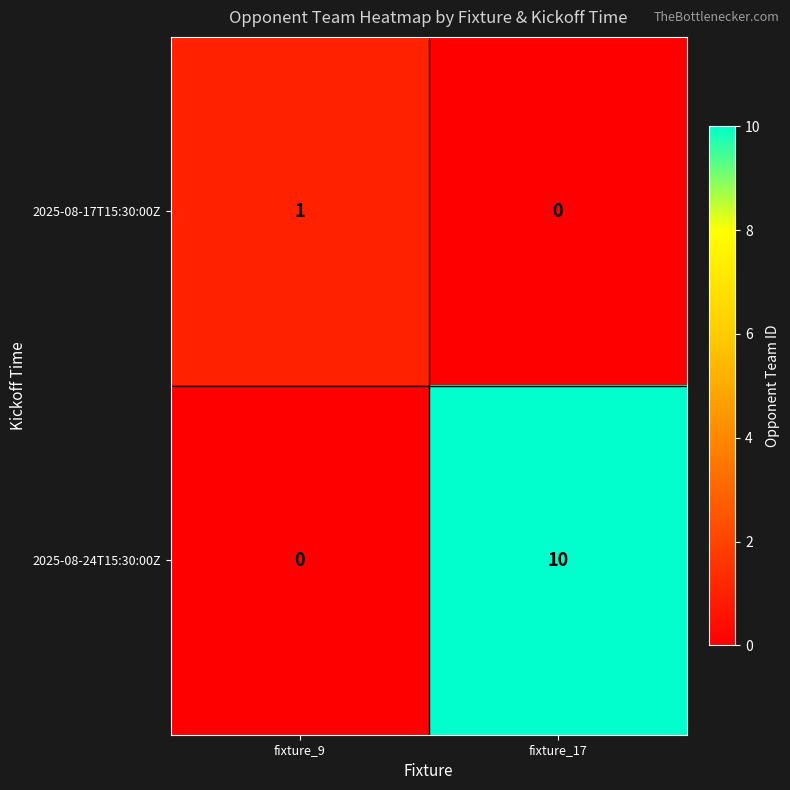

True or false: 2025-08-24T15:30:00Z has a value of 0 at fixture_9.

True